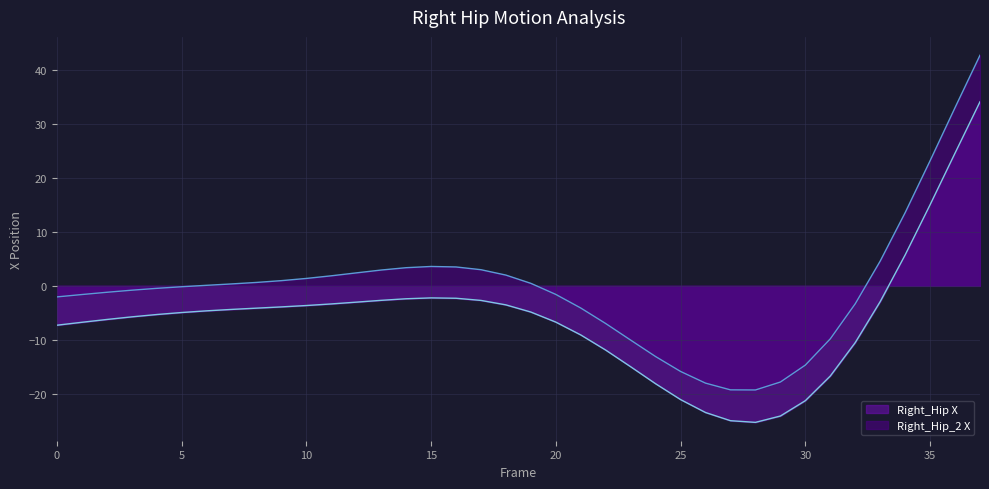

True or false: Right_Hip_2 X and Right_Hip X intersect in this chart.

False